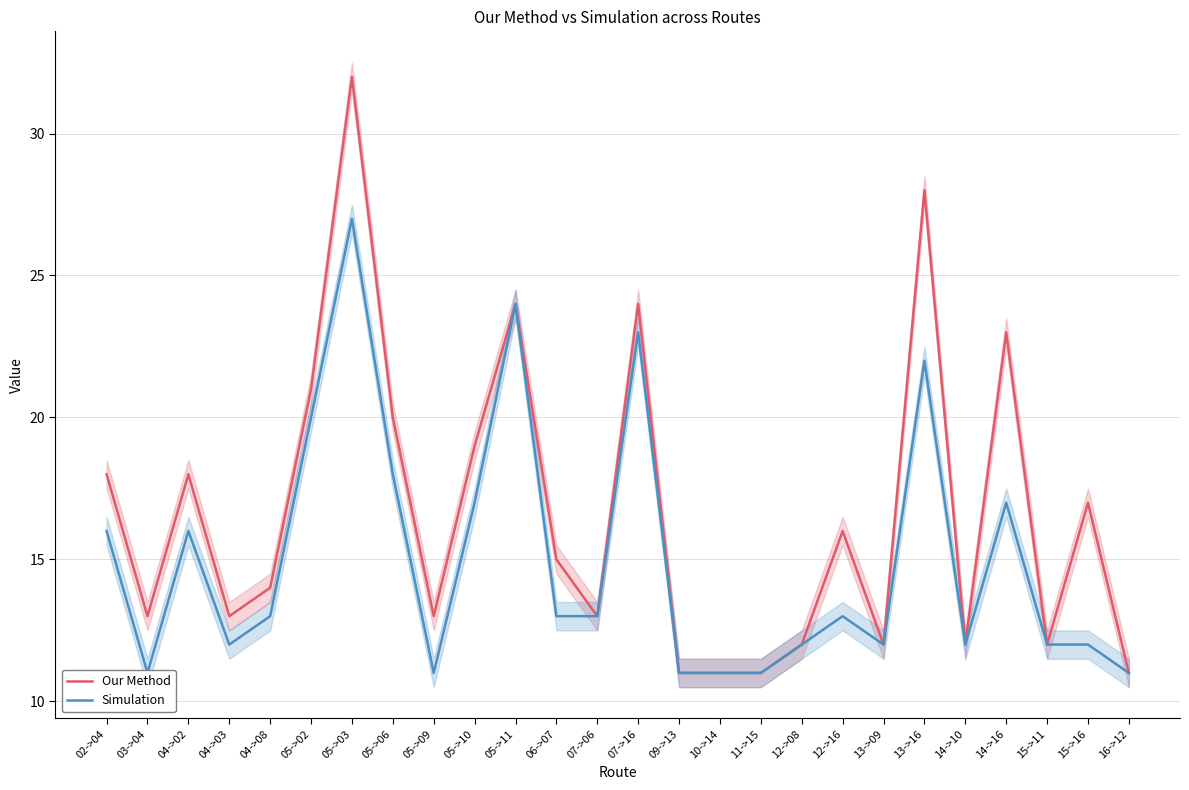

What is the sum of the Simulation values at 16->12 and 12->16?

24